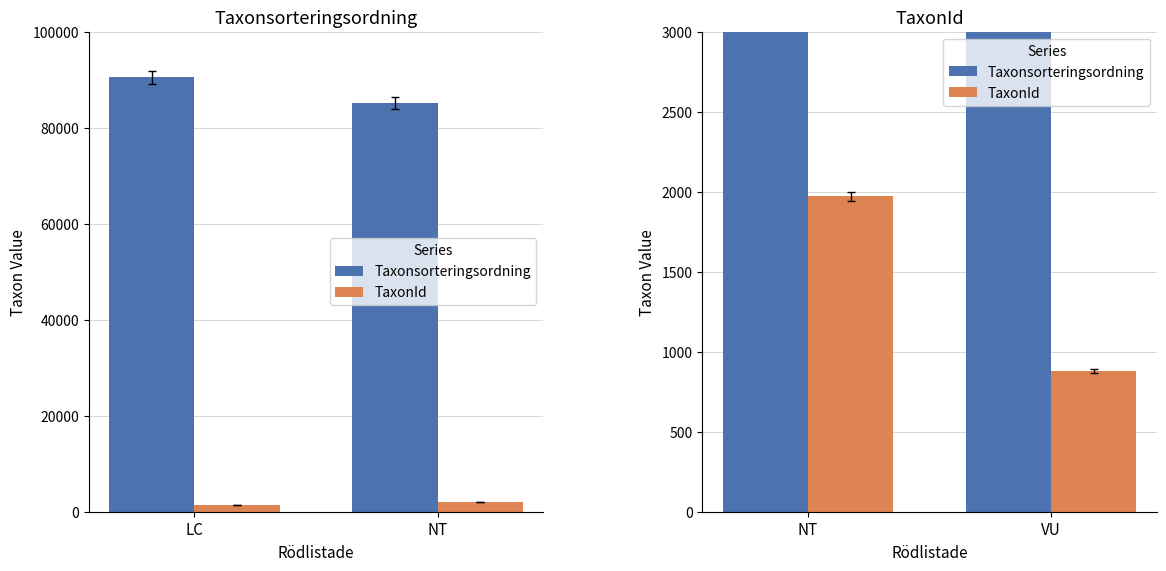

What is the highest value of the TaxonId series?

1971